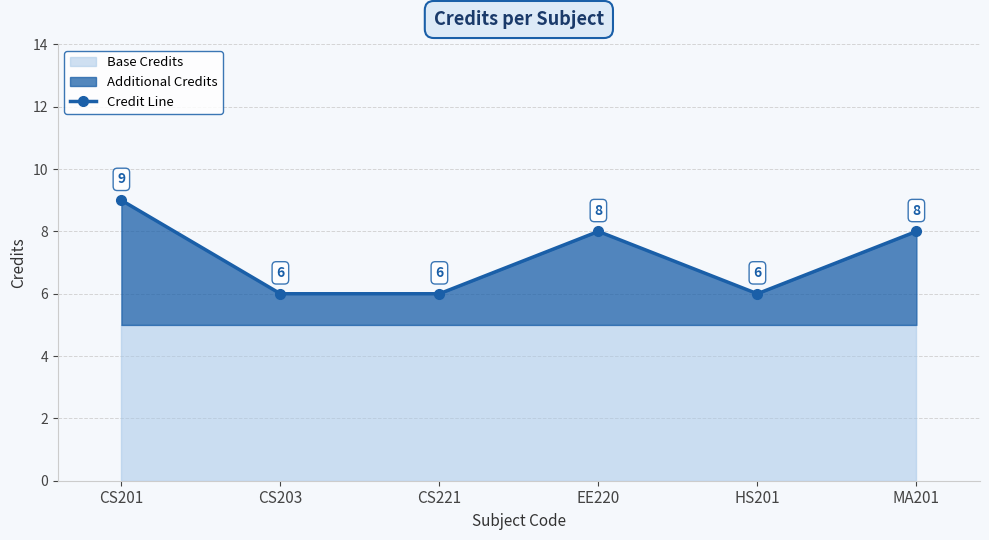

How many values are below 8?

3